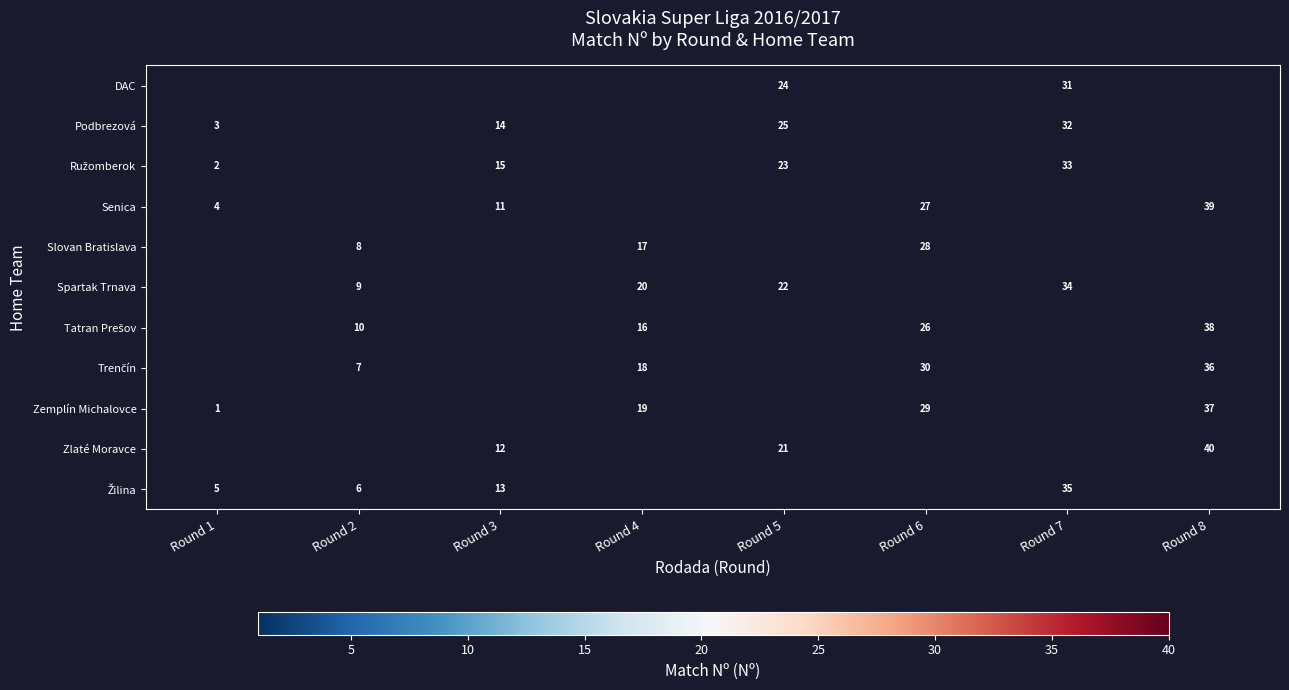

What is the difference between the highest and lowest values at Round 3?

15